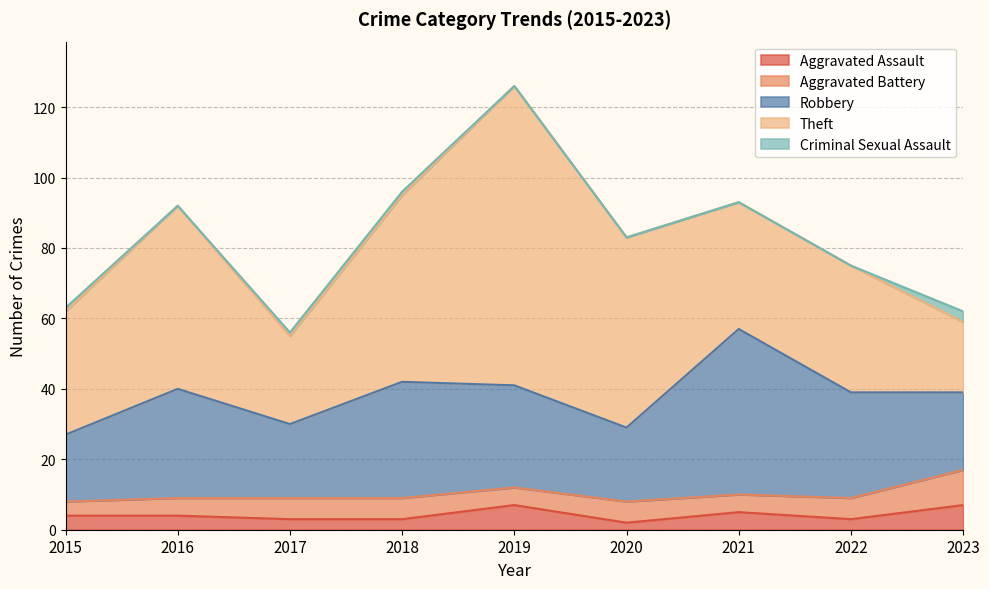

Where do Robbery and Theft first cross each other?

2020 and 2021